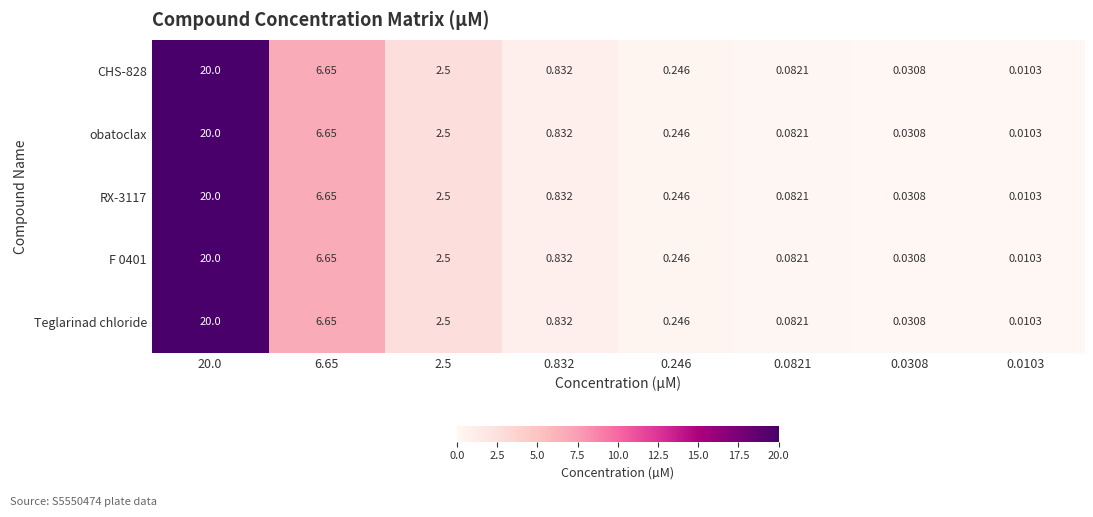

Count the number of data series in this chart.

5